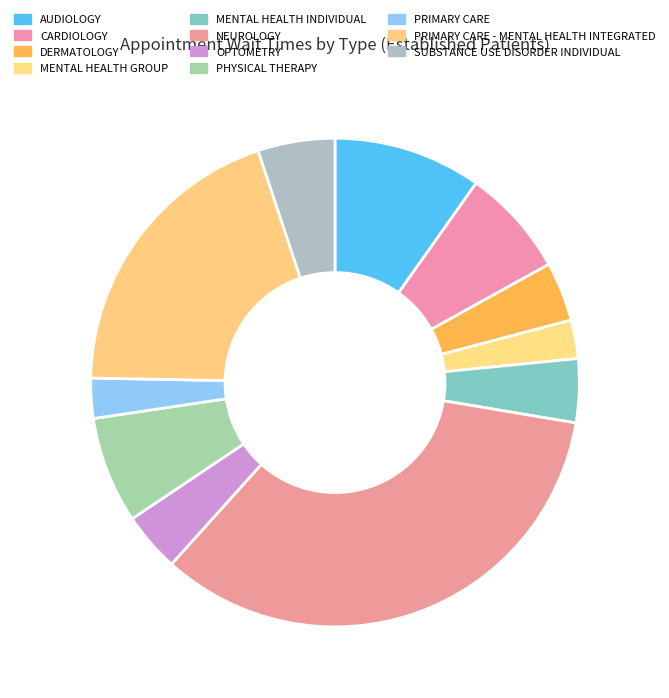

How many slices are in this pie chart?

11